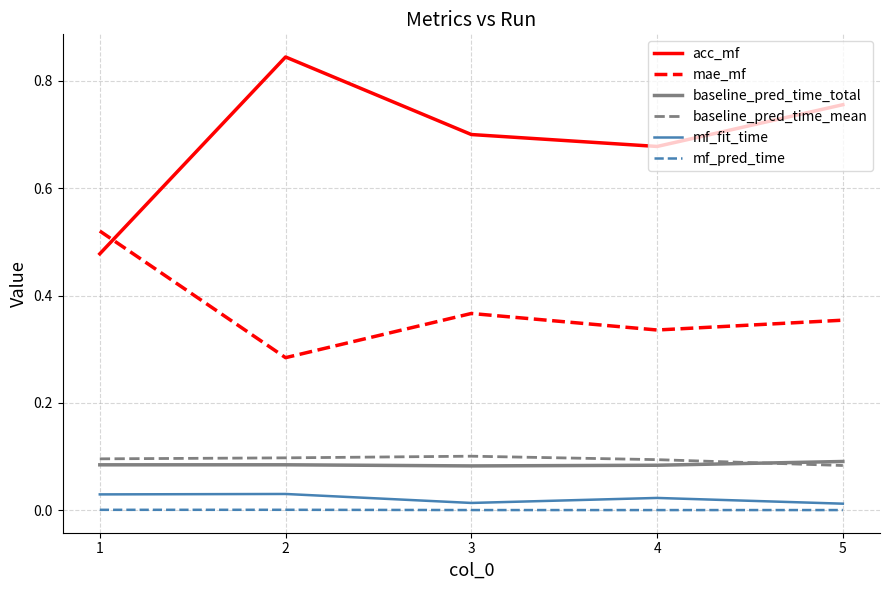

At which category is the sum across all series the highest?

2